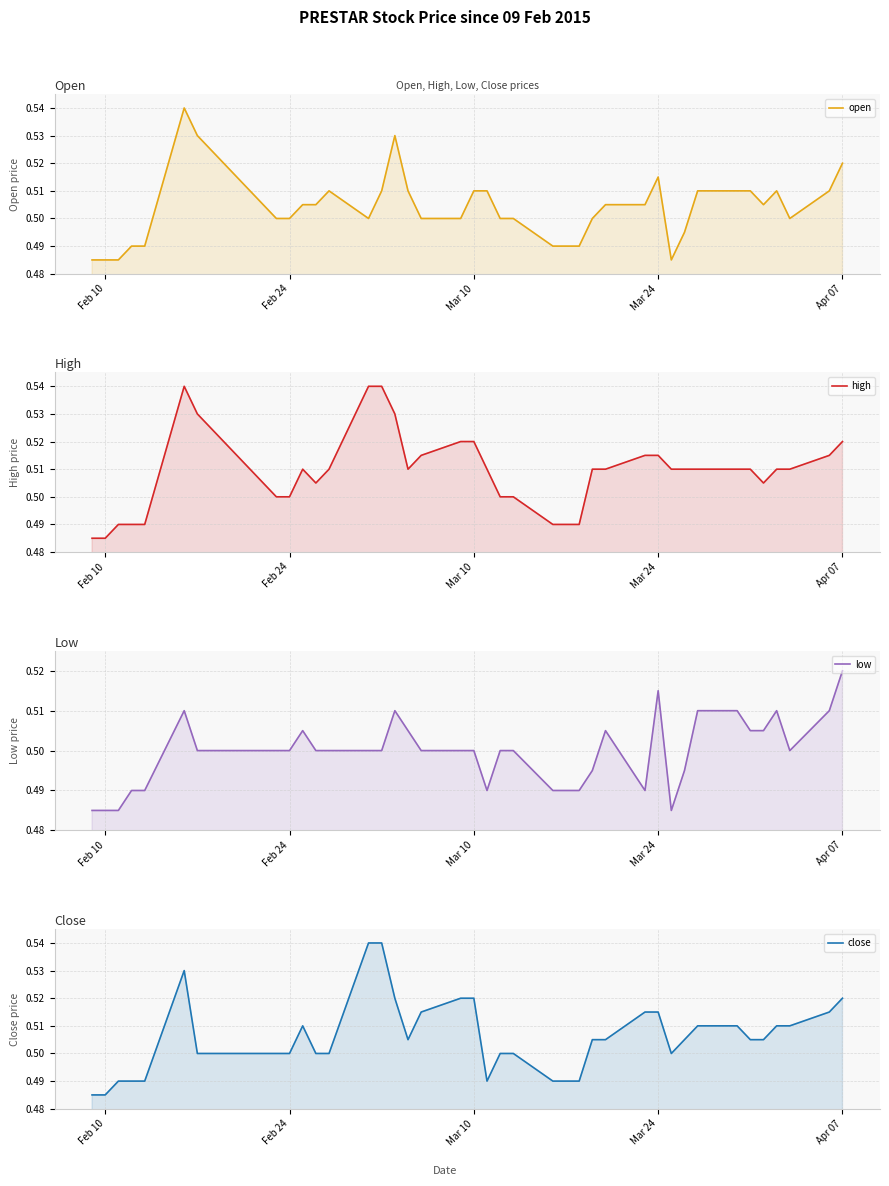

True or false: high has more than 0 interior local peaks.

True